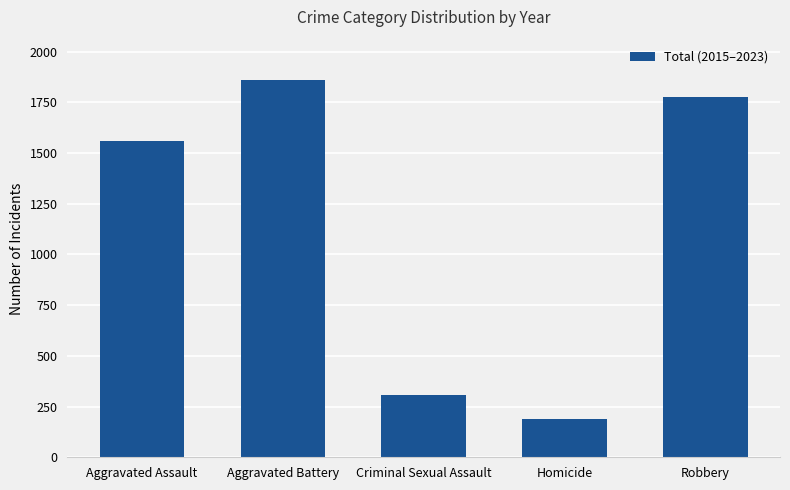

What is the minimum value shown in the chart?

191